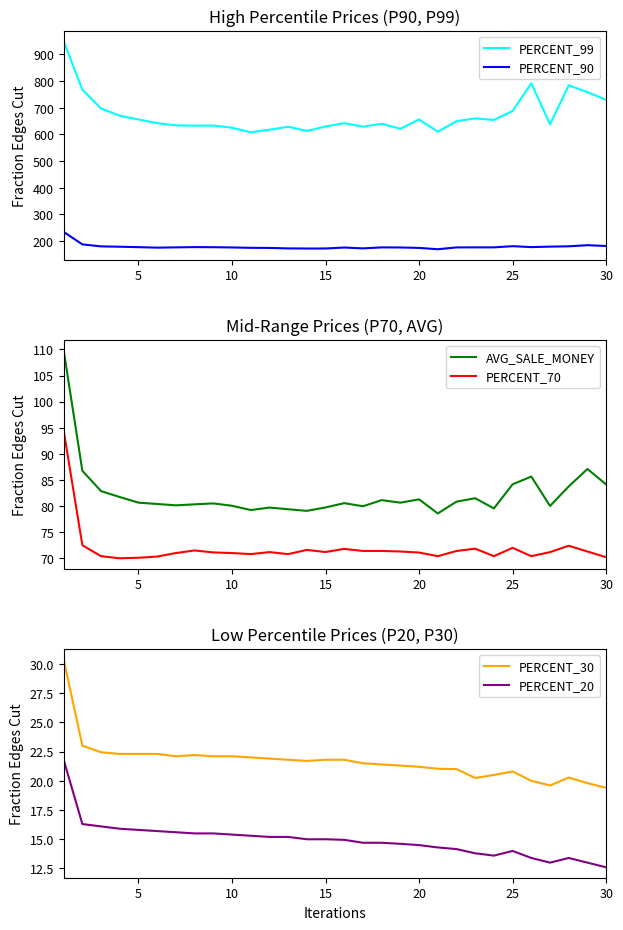

True or false: PERCENT_99 and PERCENT_90 intersect in this chart.

False